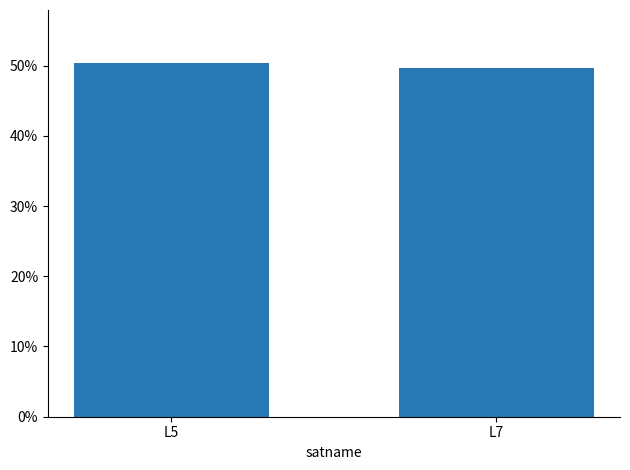

Which category has the highest value across all series?

L5